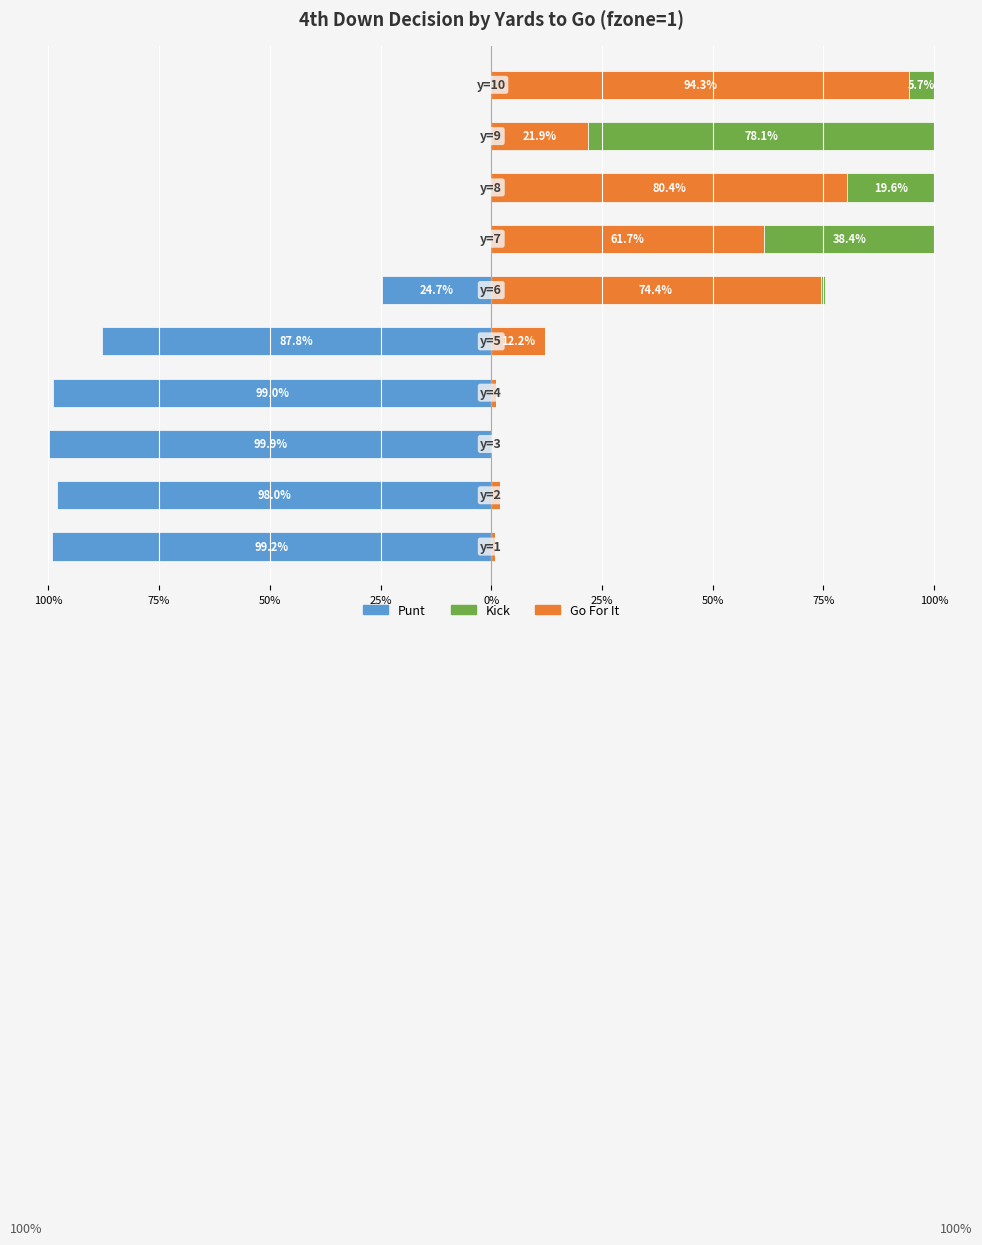

How many values in the Punt series are below 0?

6